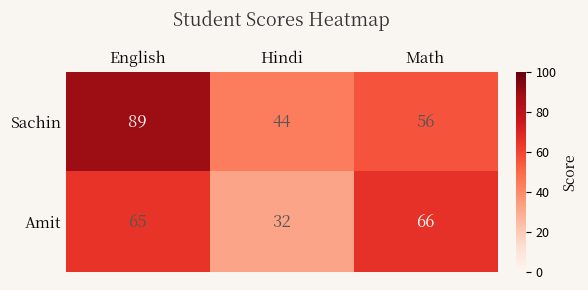

What is the highest value of the Sachin series?

89